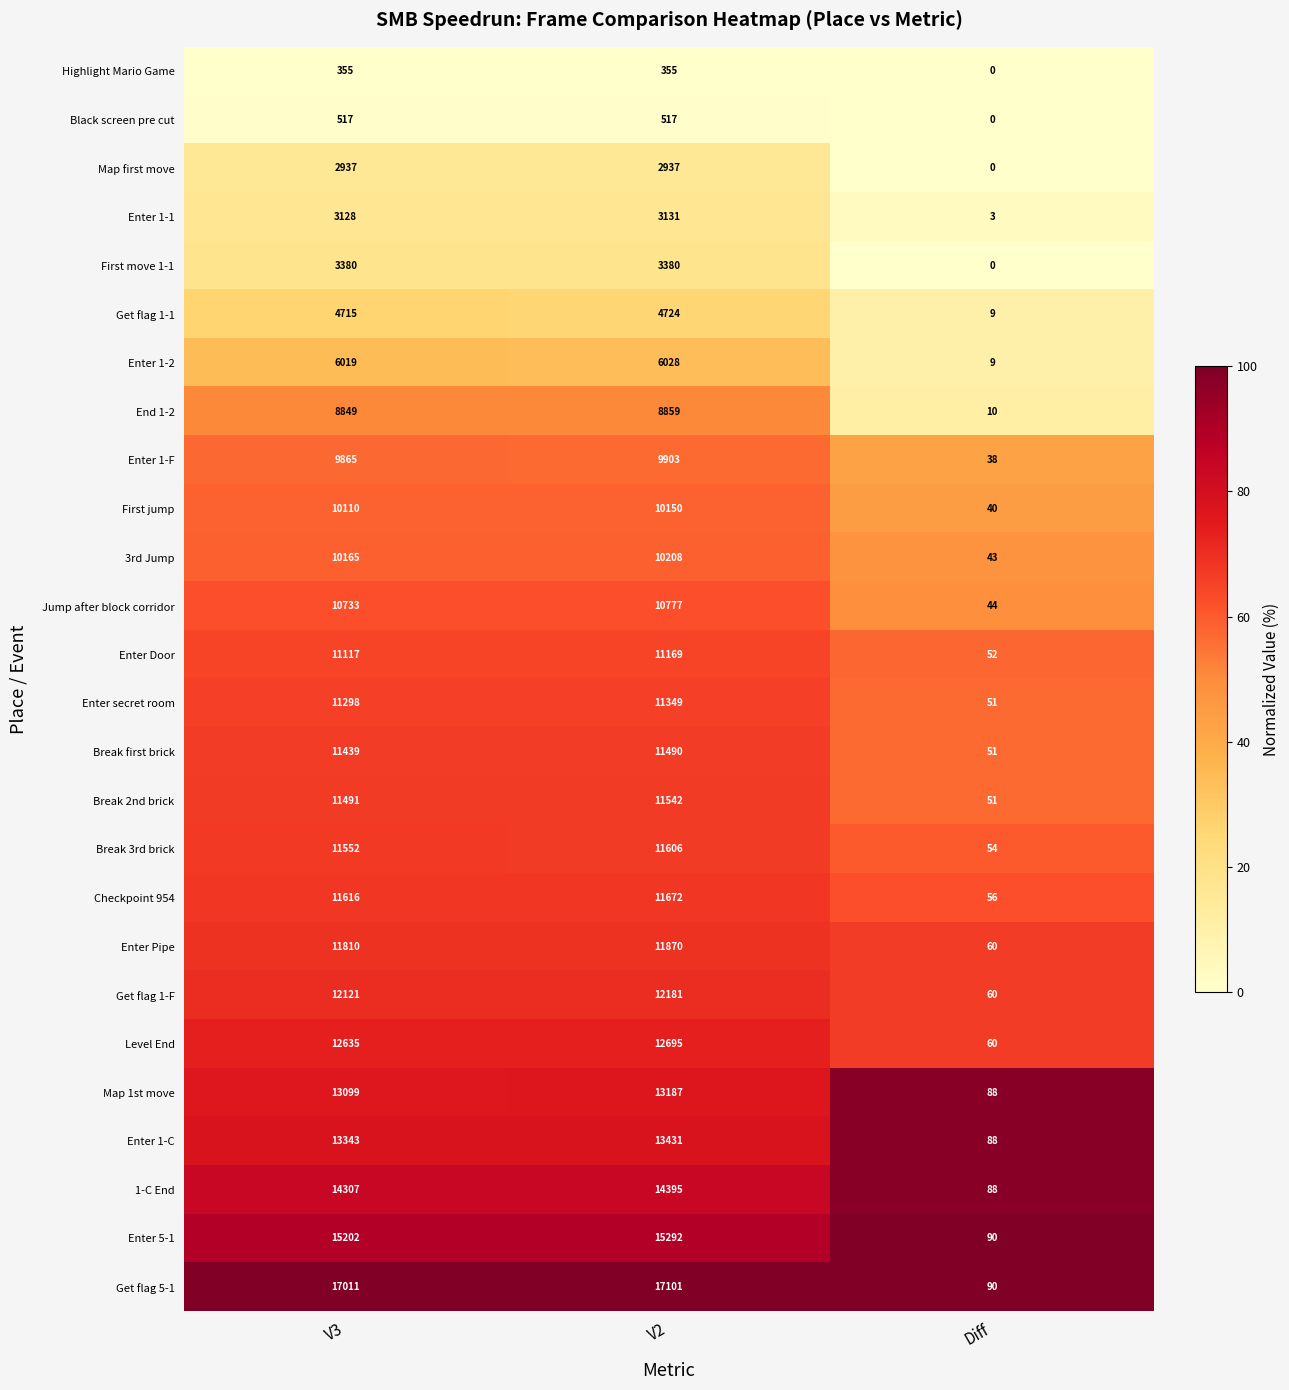

The value of Map first move at V3 is 934. True or false?

False